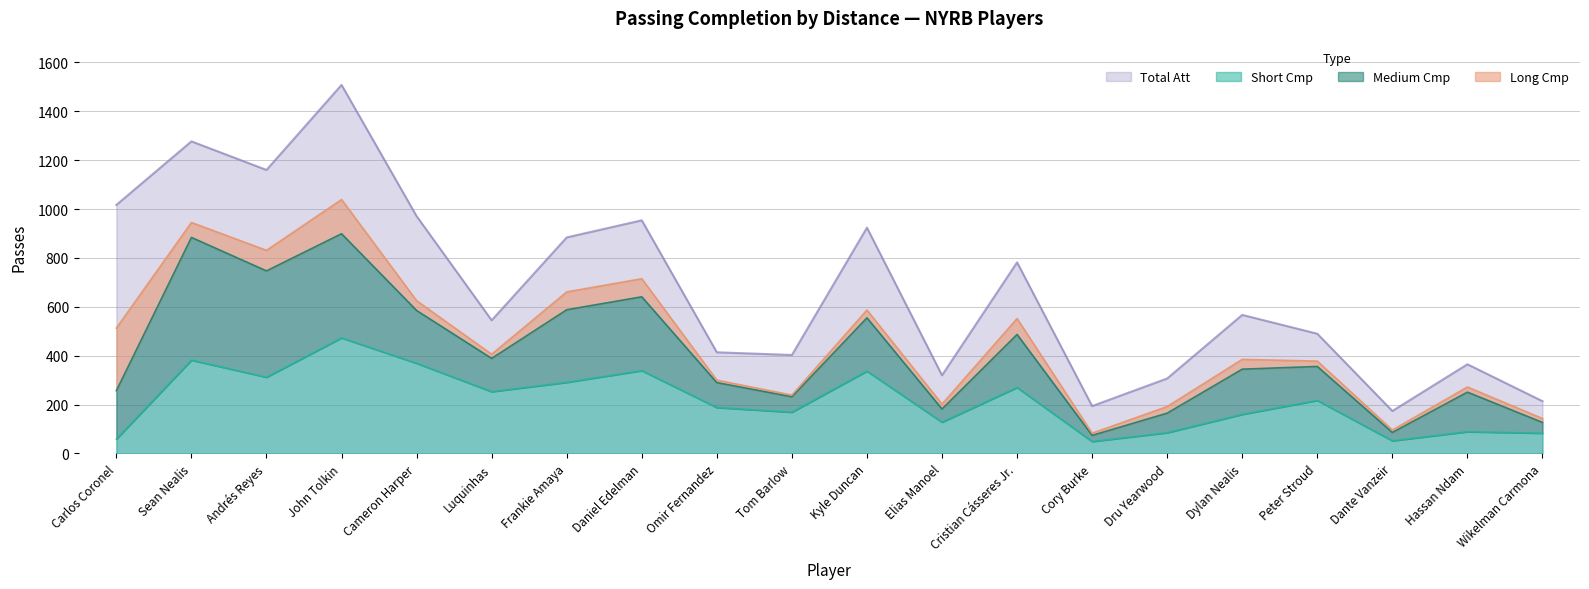

Which series has the largest total across all categories?

Total Att